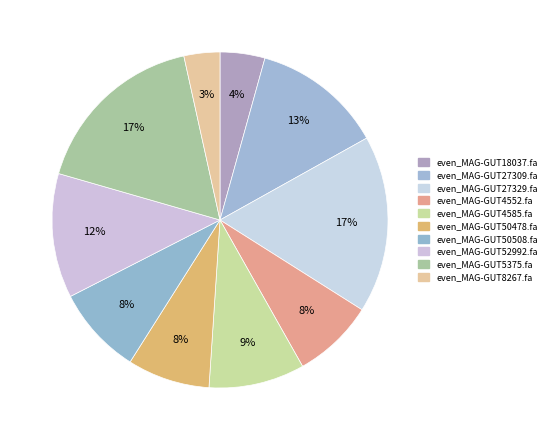

How many segments does this pie chart have?

10